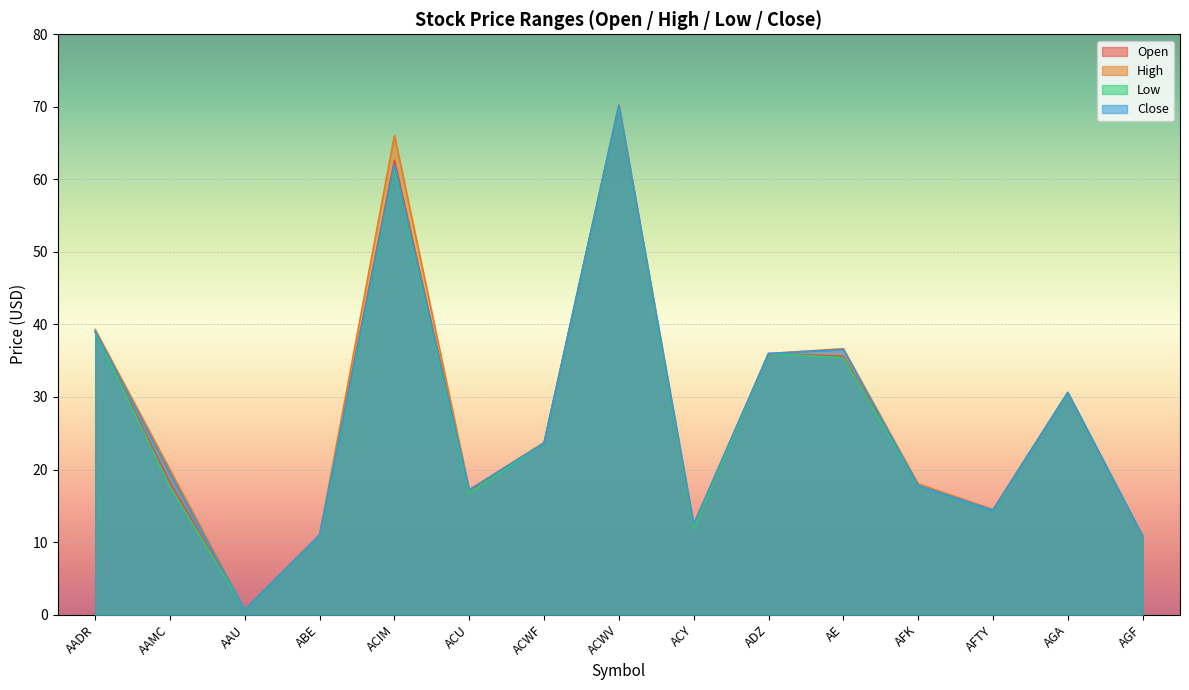

True or false: High and Close cross at least once.

False